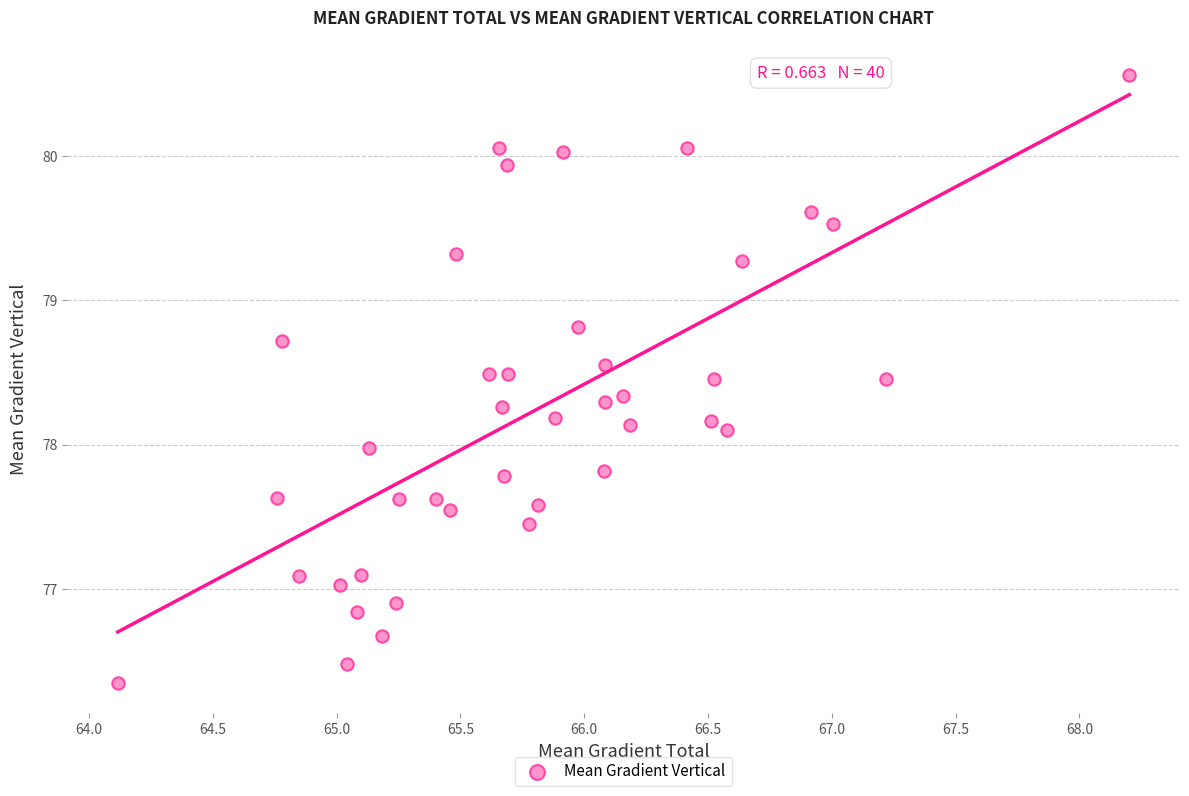

What is the range of X values (max minus min)?

4.1